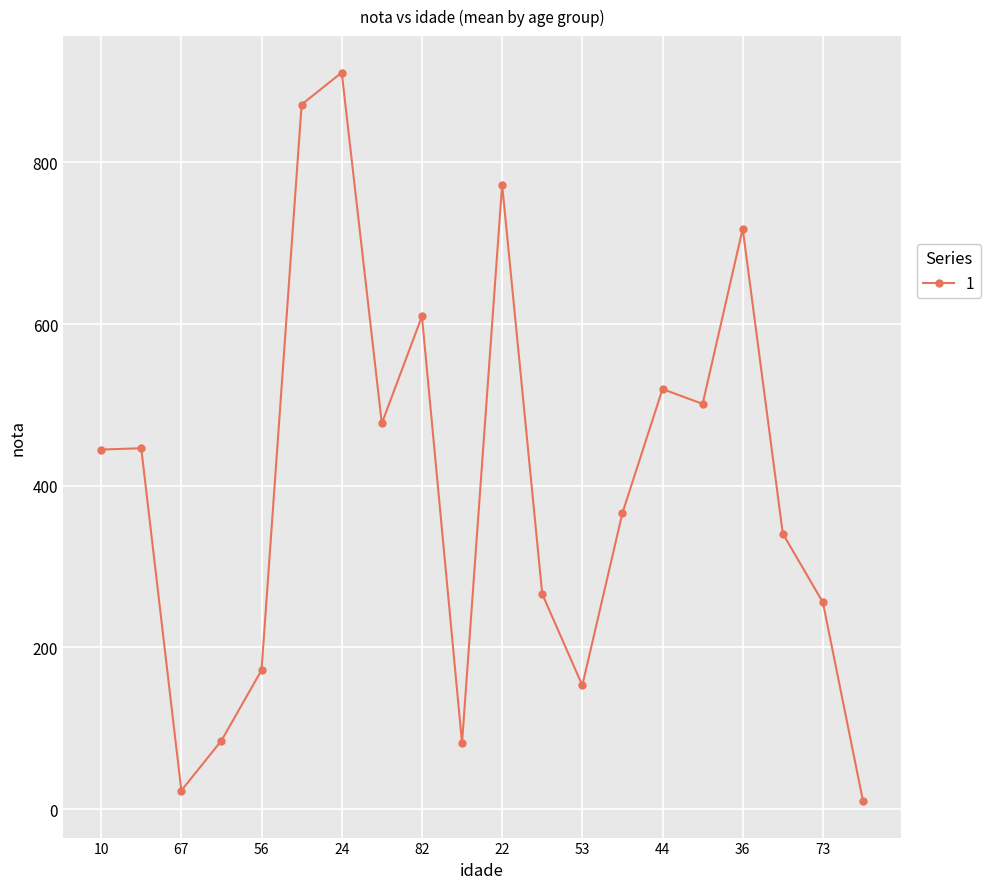

True or false: the data has more than 2 interior local peaks.

True